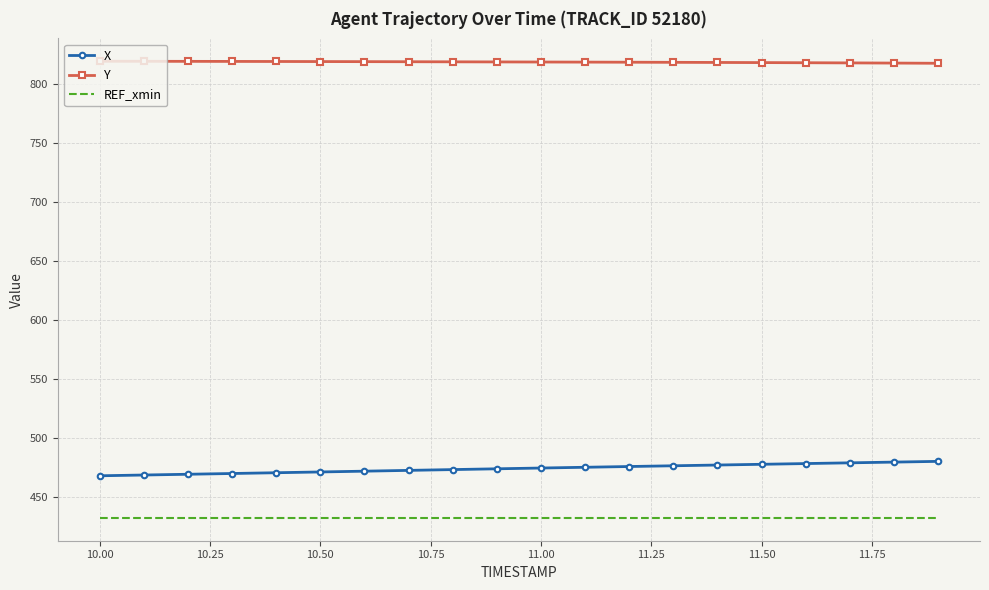

What is the highest value of the Y series?

818.9